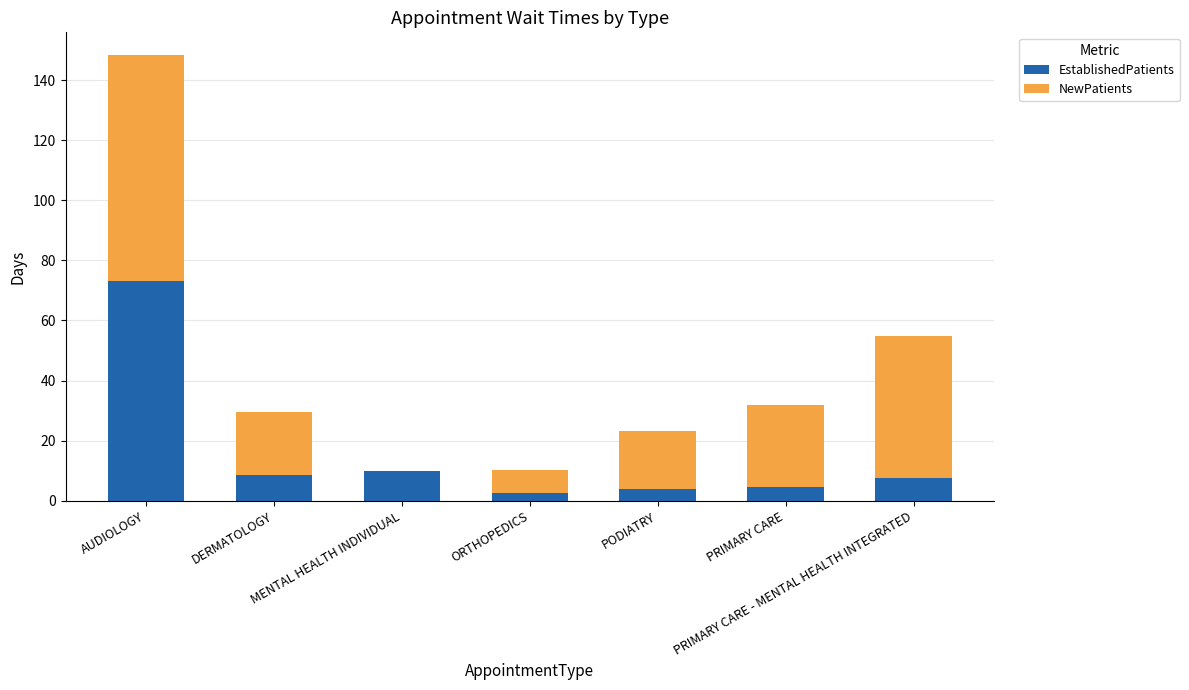

Which category has the highest value in the EstablishedPatients series?

AUDIOLOGY